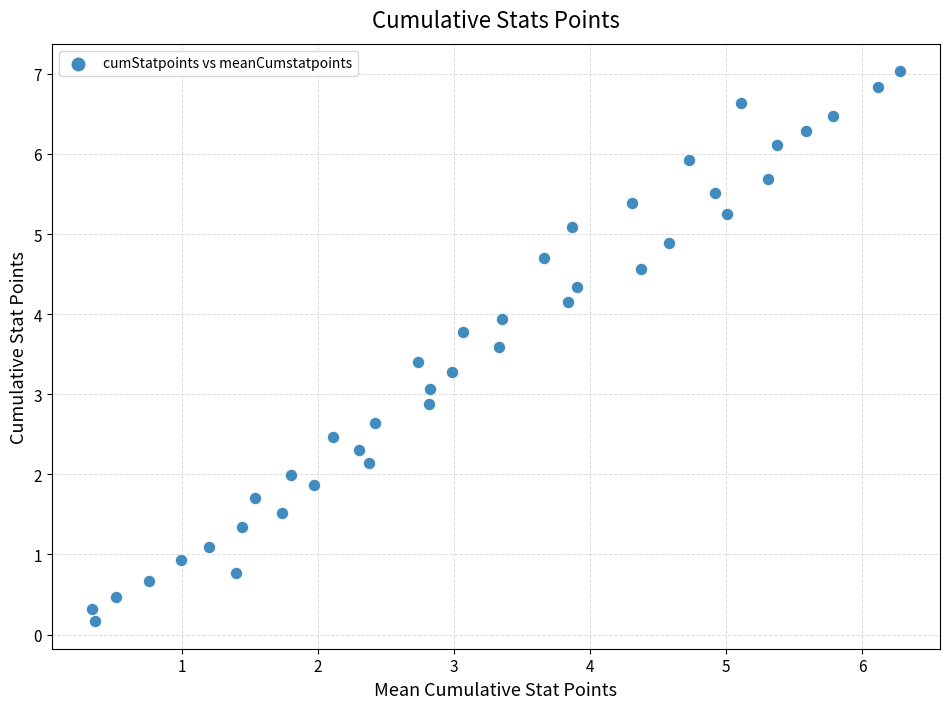

What is the range of Y values (max minus min)?

6.9